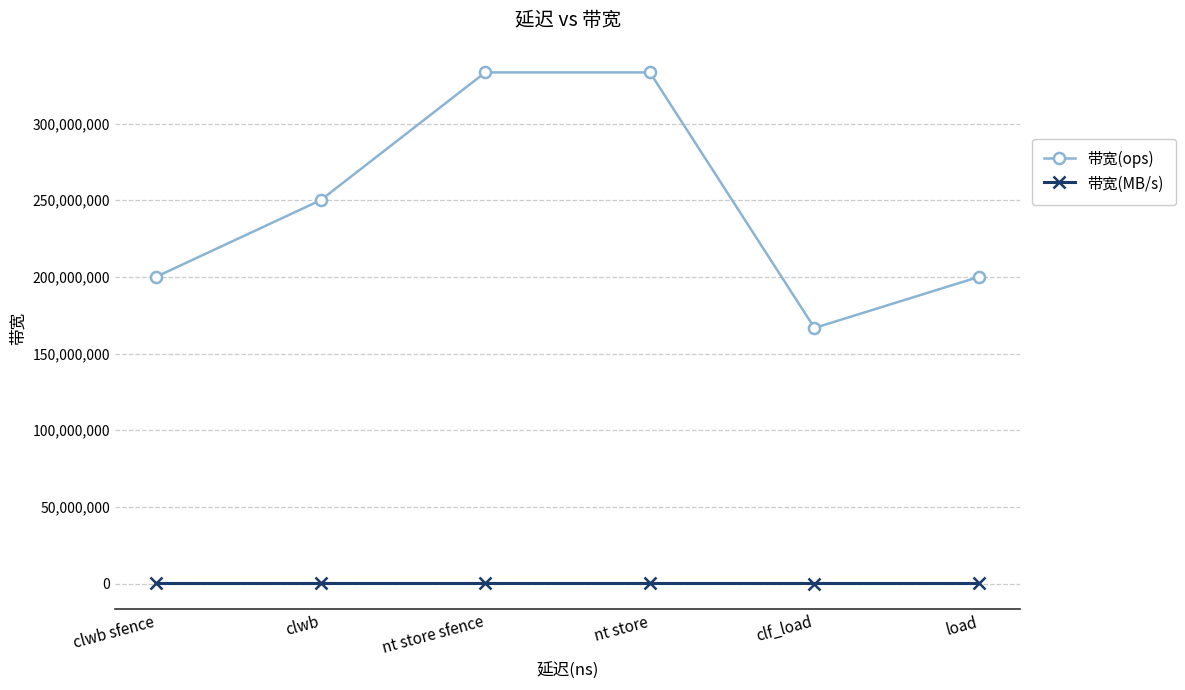

What is the total value across all series at nt store sfence?

333354666